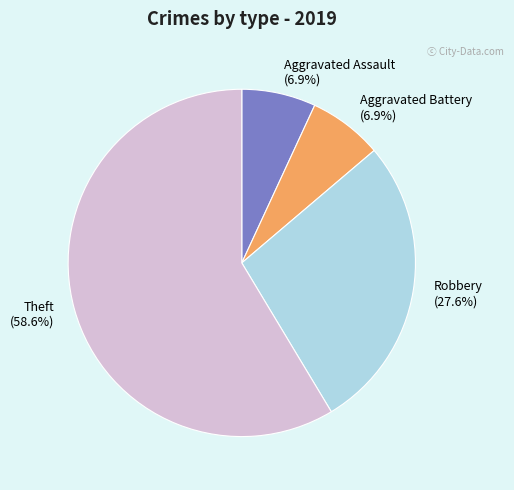

What percentage is the Robbery slice, to the nearest percent?

28%